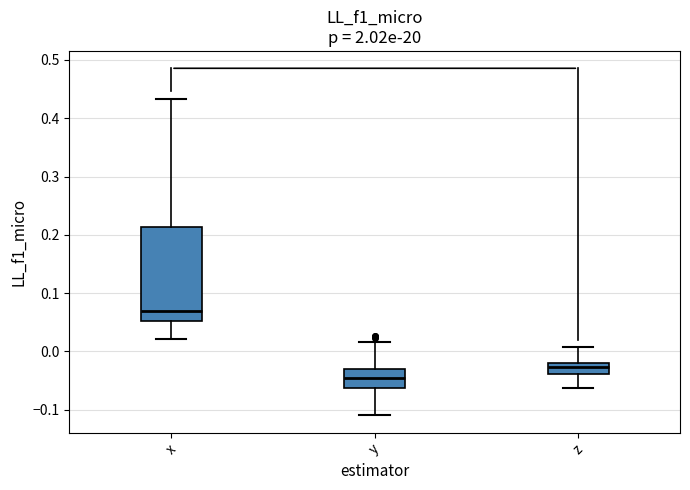

Which box is the tallest, from its lower edge to its upper edge?

x